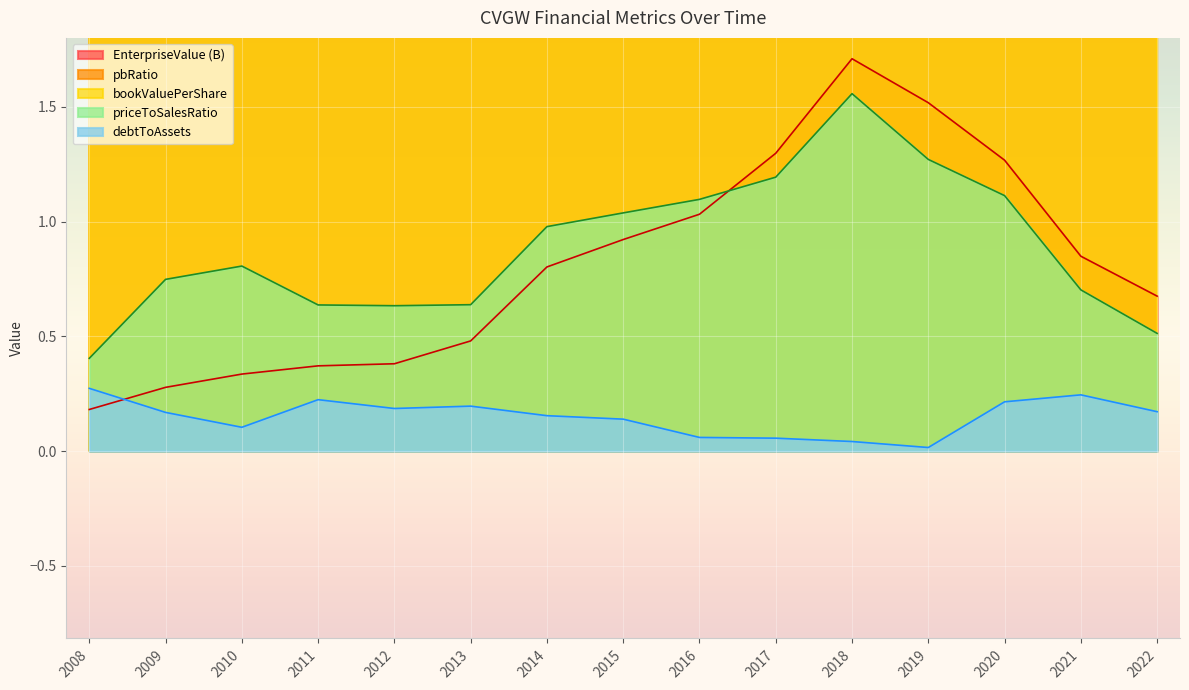

Reading left to right, transcribe all the data shown in this chart.

EnterpriseValue_B: 2008=0.2	2009=0.3	2010=0.3	2011=0.4	2012=0.4	2013=0.5	2014=0.8	2015=0.9	2016=1.0	2017=1.3	2018=1.7	2019=1.5	2020=1.3	2021=0.8	2022=0.7
bookValuePerShare: 2008=4.6	2009=4.8	2010=6.0	2011=6.5	2012=7.4	2013=8.6	2014=11.4	2015=10.7	2016=12.3	2017=14.0	2018=15.1	2019=16.3	2020=14.6	2021=12.9	2022=12.6
debtToAssets: 2008=0.3	2009=0.2	2010=0.1	2011=0.2	2012=0.2	2013=0.2	2014=0.2	2015=0.1	2016=0.1	2017=0.1	2018=0.0	2019=0.0	2020=0.2	2021=0.2	2022=0.2
priceToSalesRatio: 2008=0.4	2009=0.7	2010=0.8	2011=0.6	2012=0.6	2013=0.6	2014=1.0	2015=1.0	2016=1.1	2017=1.2	2018=1.6	2019=1.3	2020=1.1	2021=0.7	2022=0.5
pbRatio: 2008=2.2	2009=3.7	2010=3.6	2011=3.5	2012=3.2	2013=3.4	2014=4.3	2015=4.8	2016=4.8	2017=5.3	2018=6.4	2019=5.3	2020=4.6	2021=3.3	2022=2.7